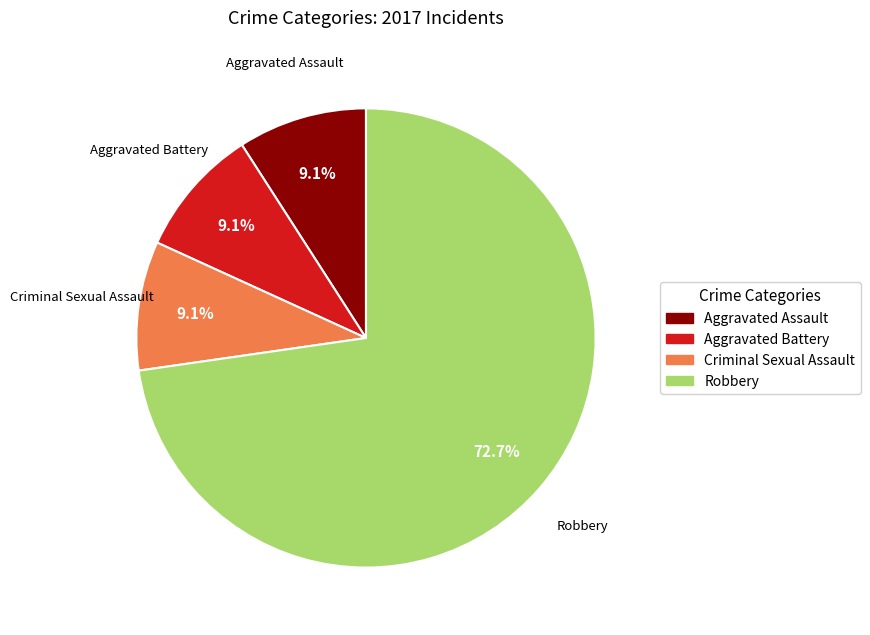

How many slices are in this pie chart?

4